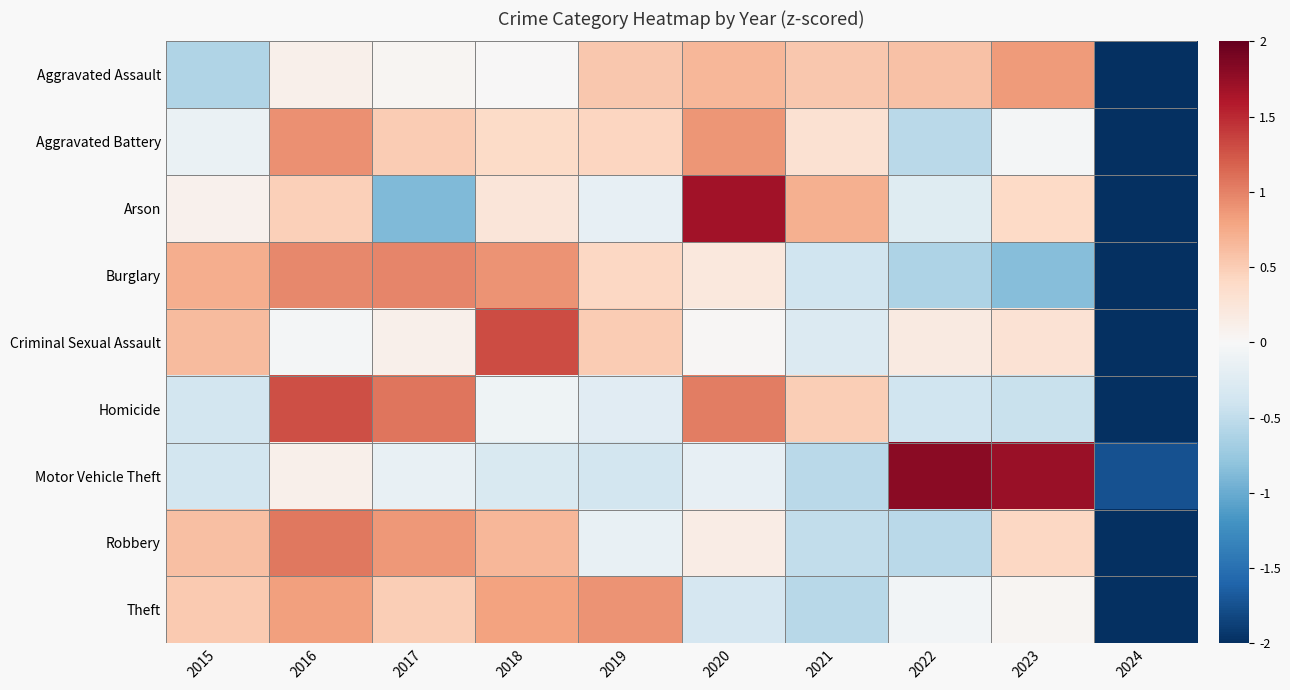

At how many categories does at least one series exceed 0?

9